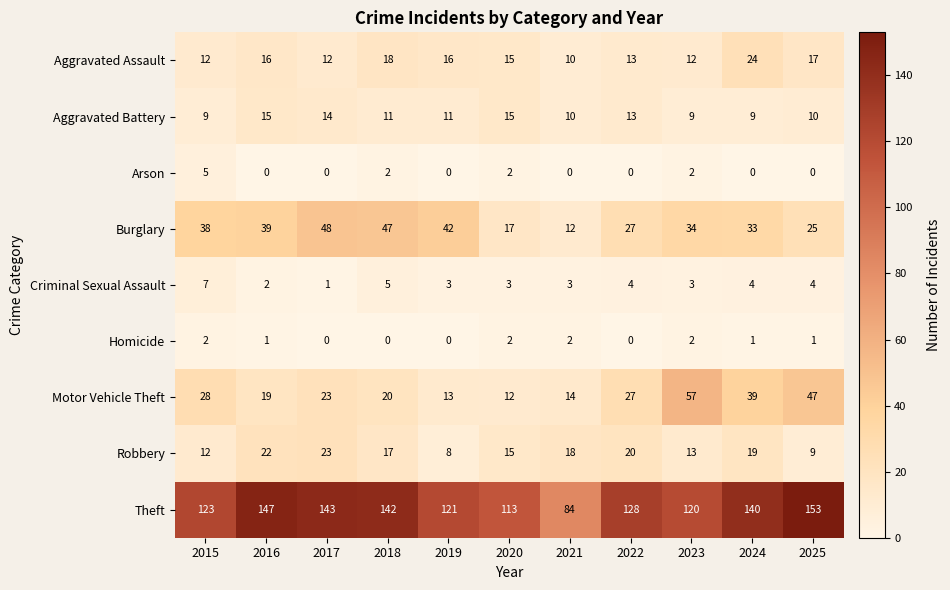

At how many categories does at least one series exceed 40?

11